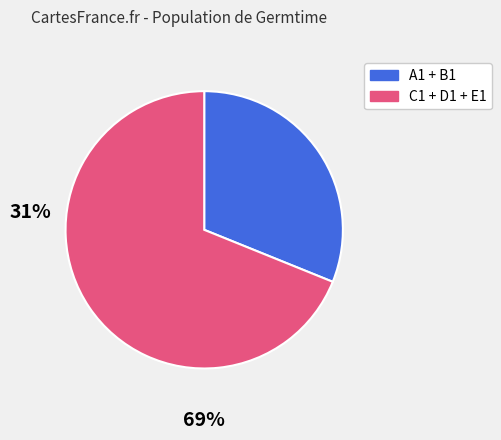

Which slice represents more than half of the pie?

C1 + D1 + E1